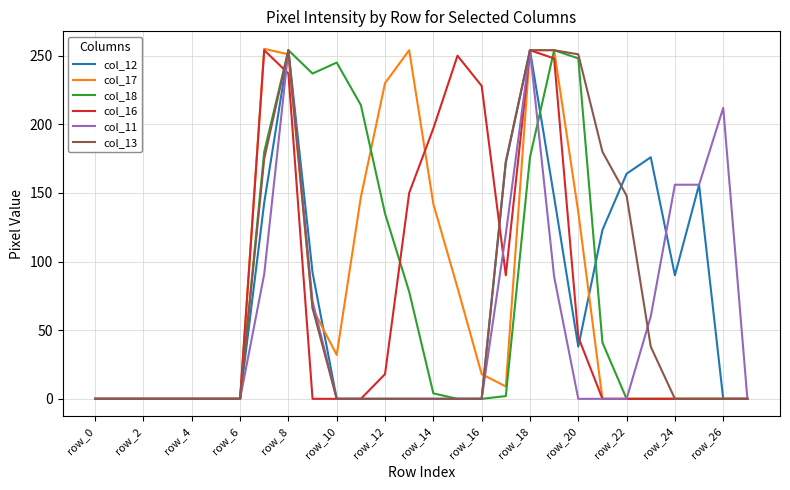

Does the chart display data point markers on the line(s)?

No